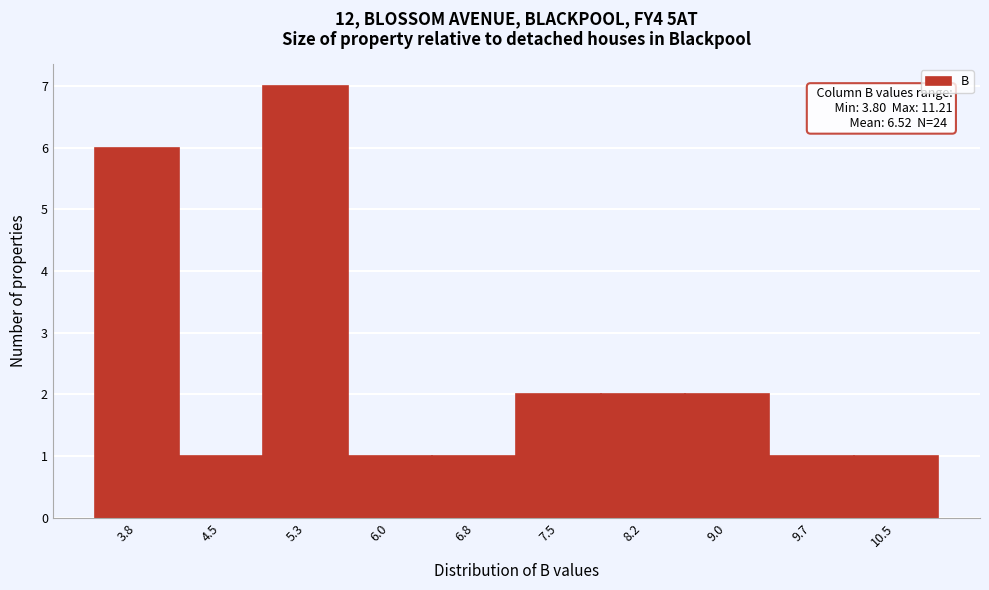

Reading left to right, extract all data points from this chart.

3.8=6	4.5=1	5.3=7	6.0=1	6.8=1	7.5=2	8.2=2	9.0=2	9.7=1	10.5=1